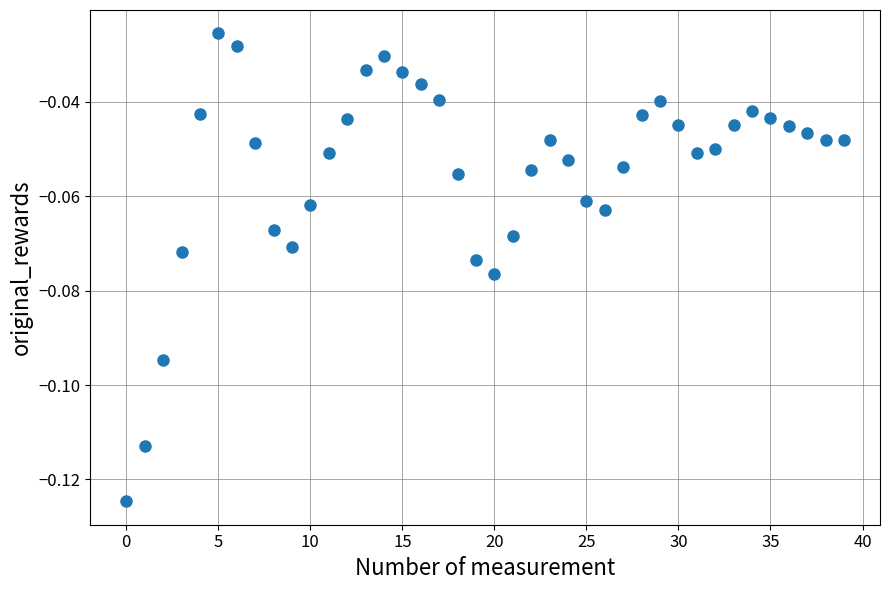

Count the number of points in this scatter plot.

40